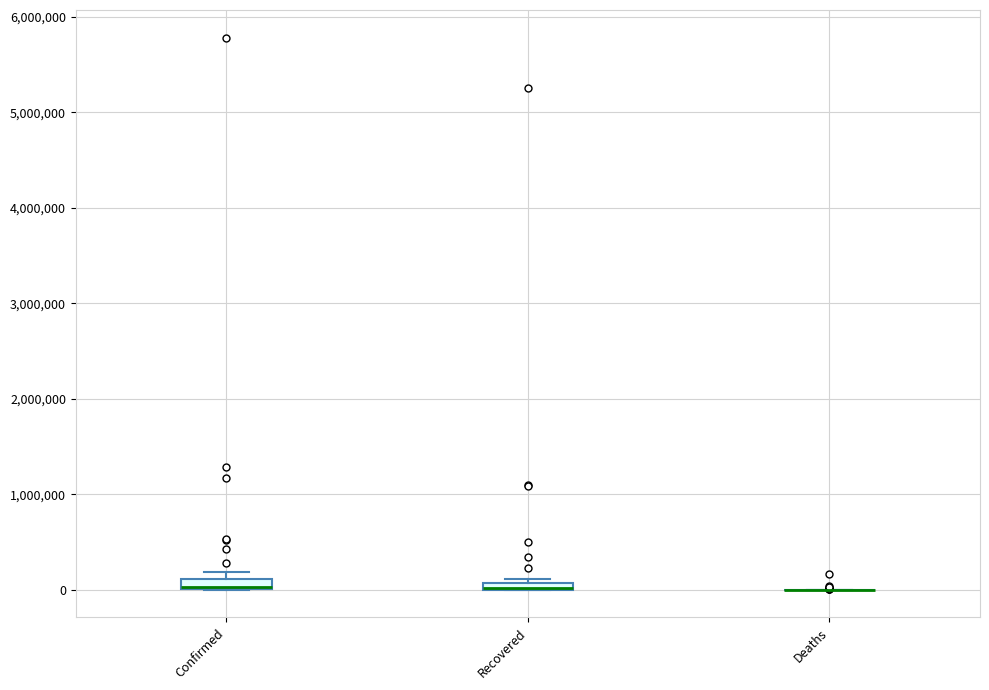

Where is the upper edge of the box for Recovered on the y-axis? The values are not printed on the chart, so give them approximately, as read against the axis.

100000